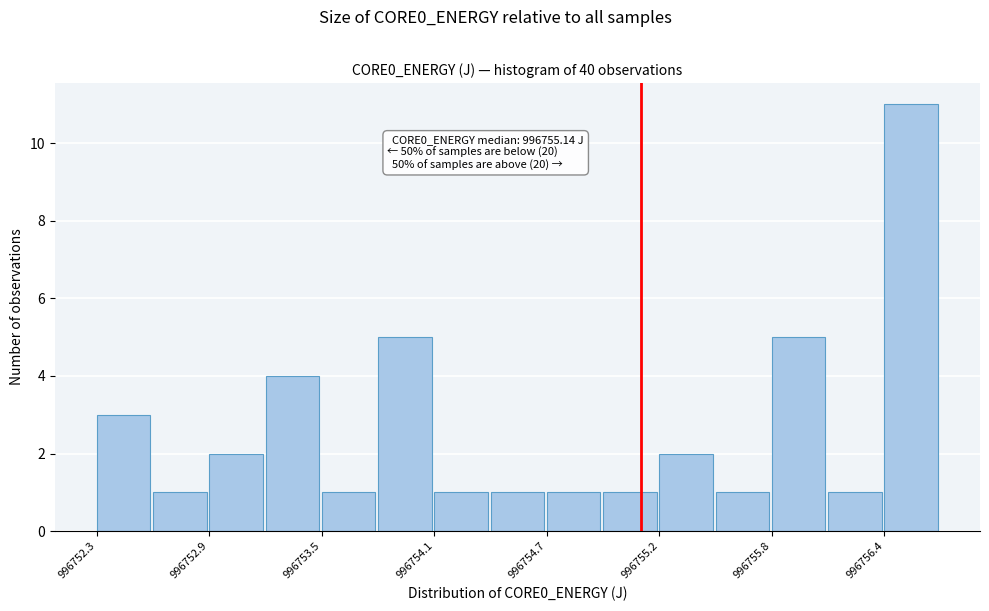

Around what value on the x-axis is the tallest bar? Give the approximate position of its centre, as read against the axis.

996756.5